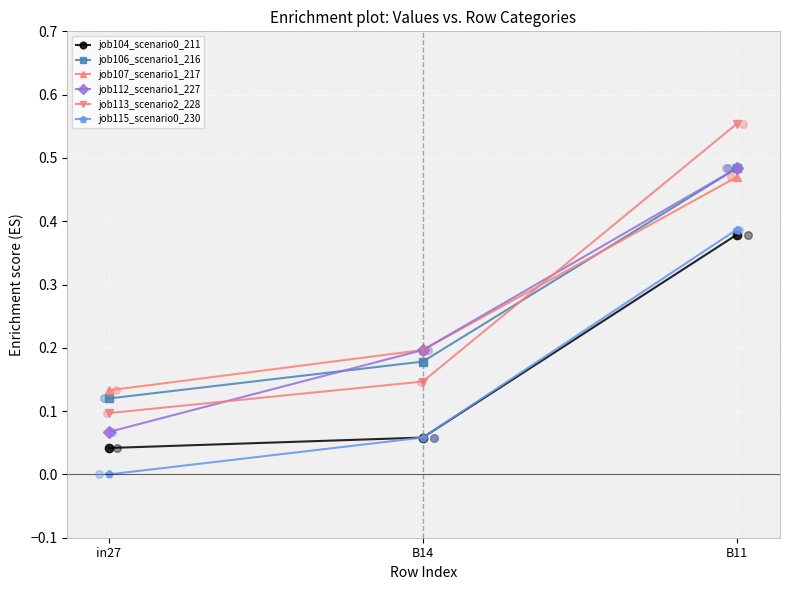

What are all the series names shown in the legend?

job104_scenario0_211, job106_scenario1_216, job107_scenario1_217, job112_scenario1_227, job113_scenario2_228, job115_scenario0_230